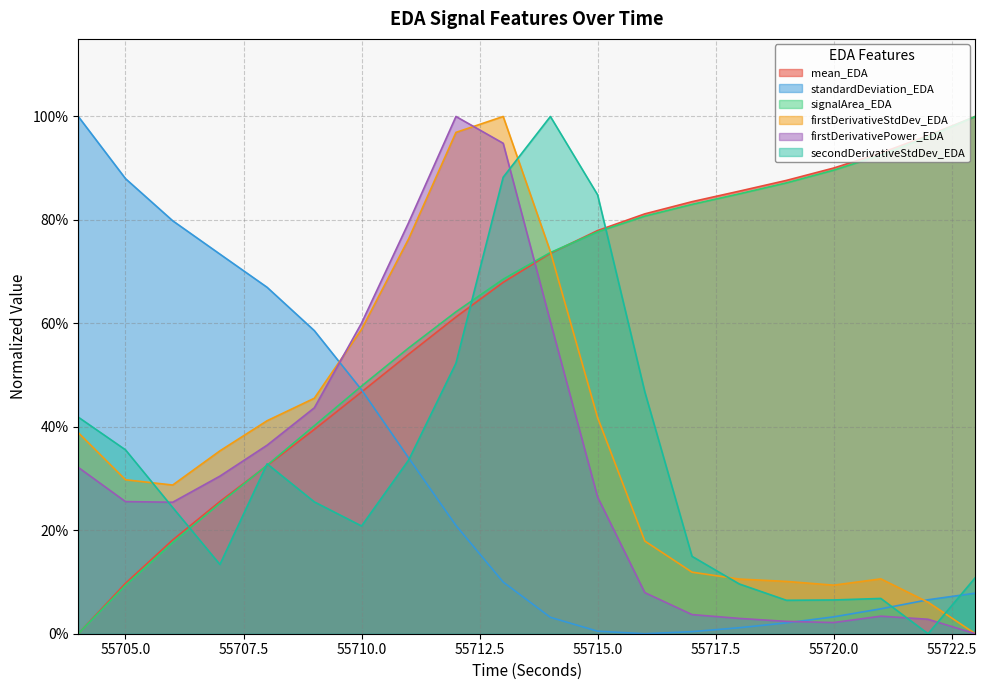

Where is the first local minimum for secondDerivativeStdDev_EDA?

55707